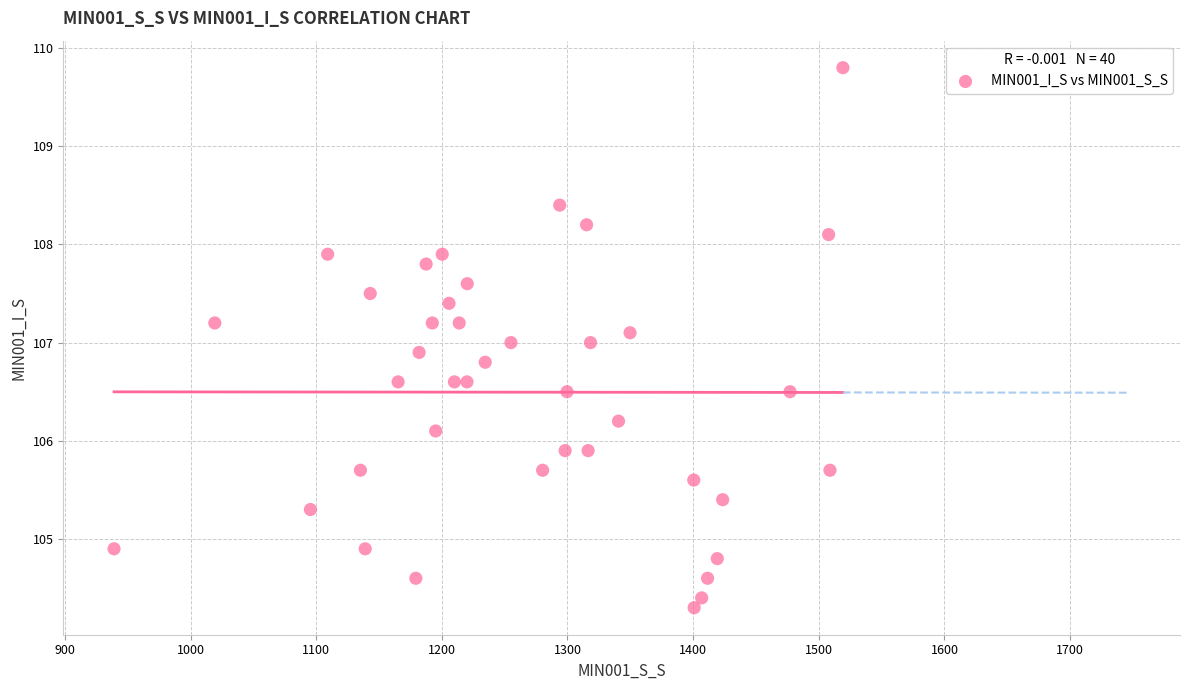

What is the range of X values (max minus min)?

580.1